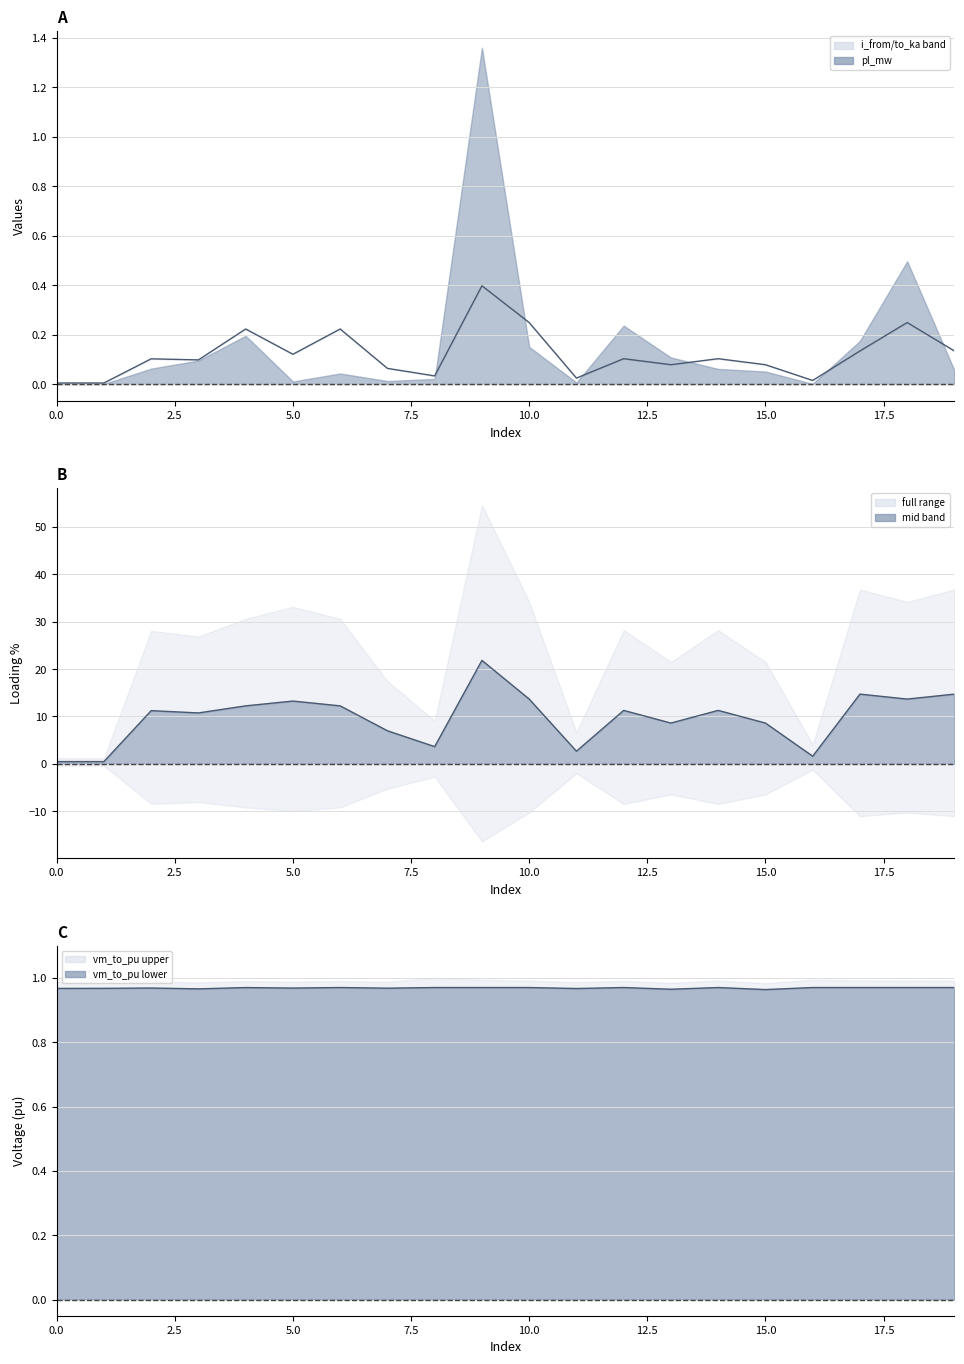

How many interior local peaks does the vm_to_pu lower line series have?

5